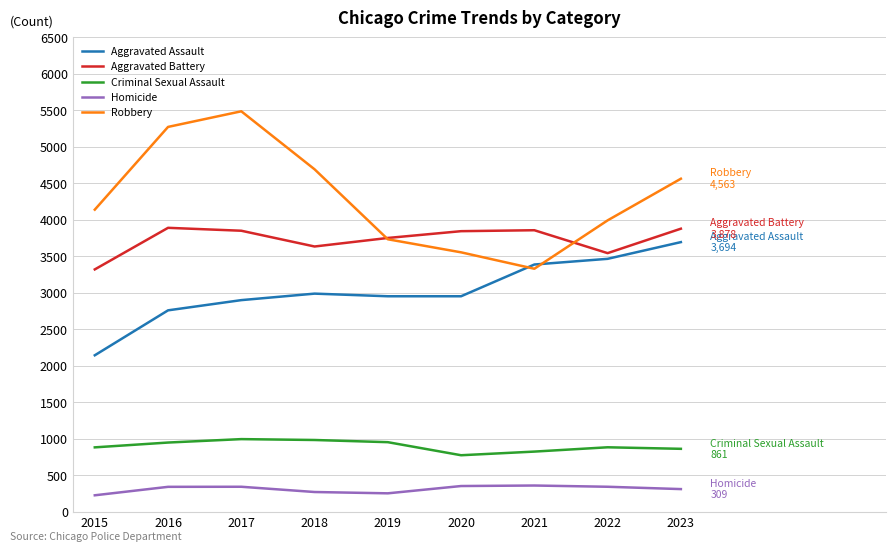

Which category has the highest value across all series?

2017